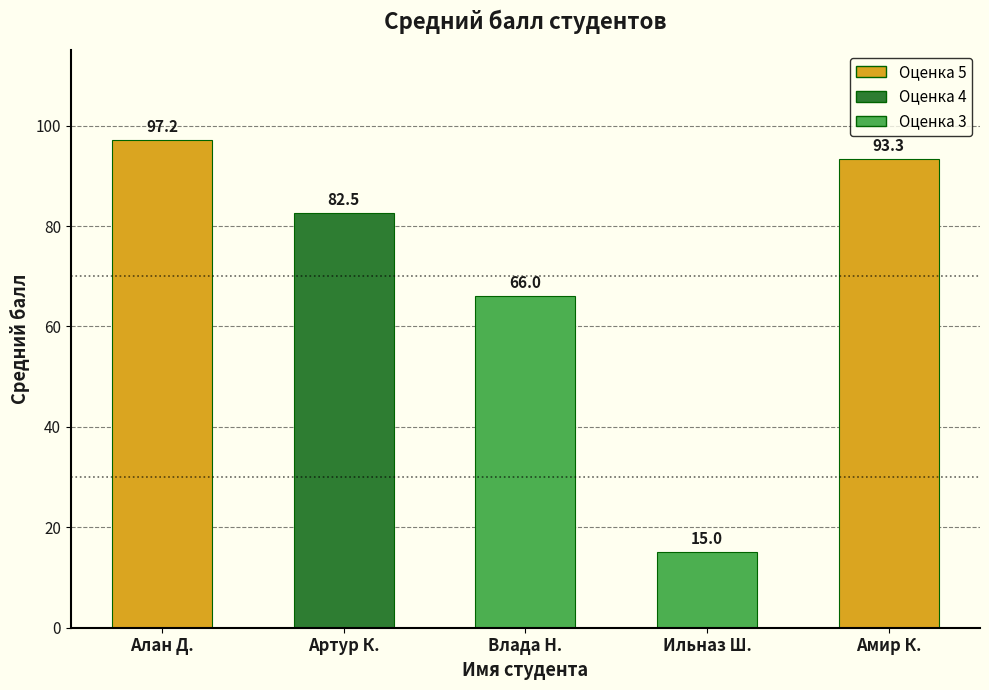

Which label corresponds to the largest value in the chart?

Алан Д.